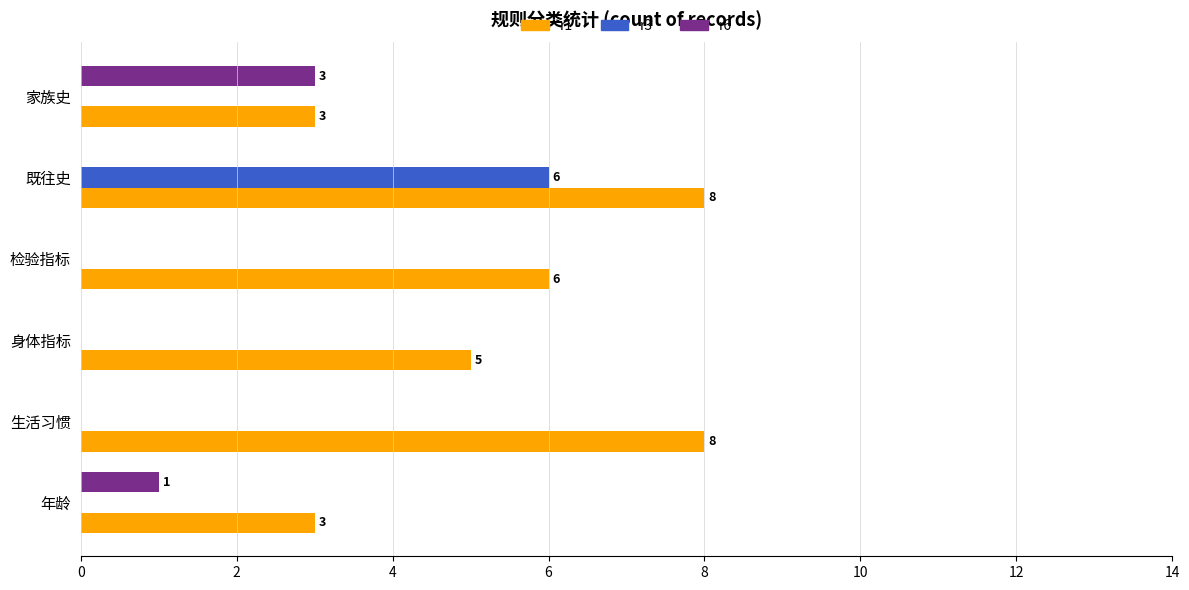

Is the value of r3 at 身体指标 greater than the value of r6 at 年龄?

No